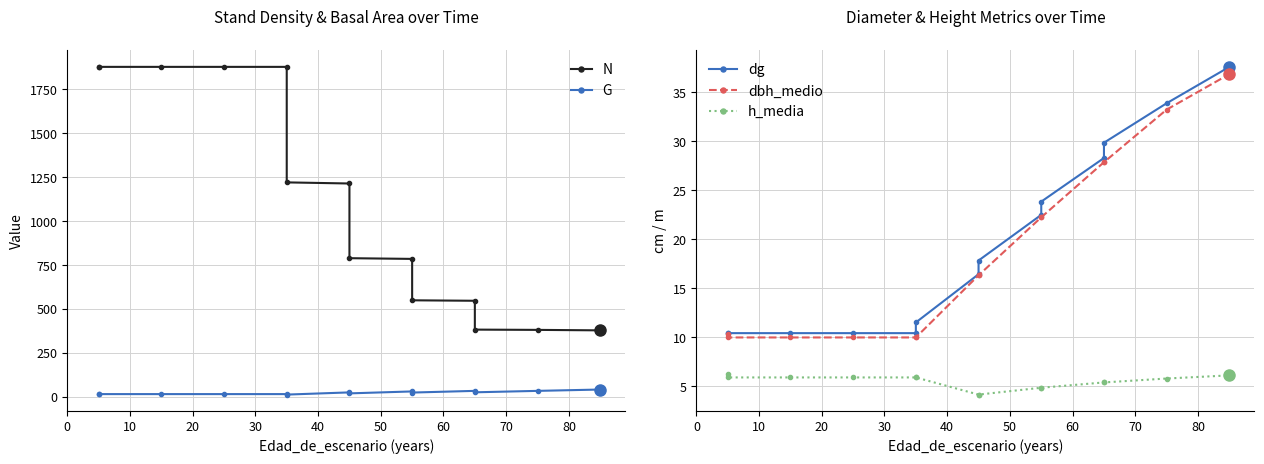

The value of dg at 10 is 46.2. True or false?

False